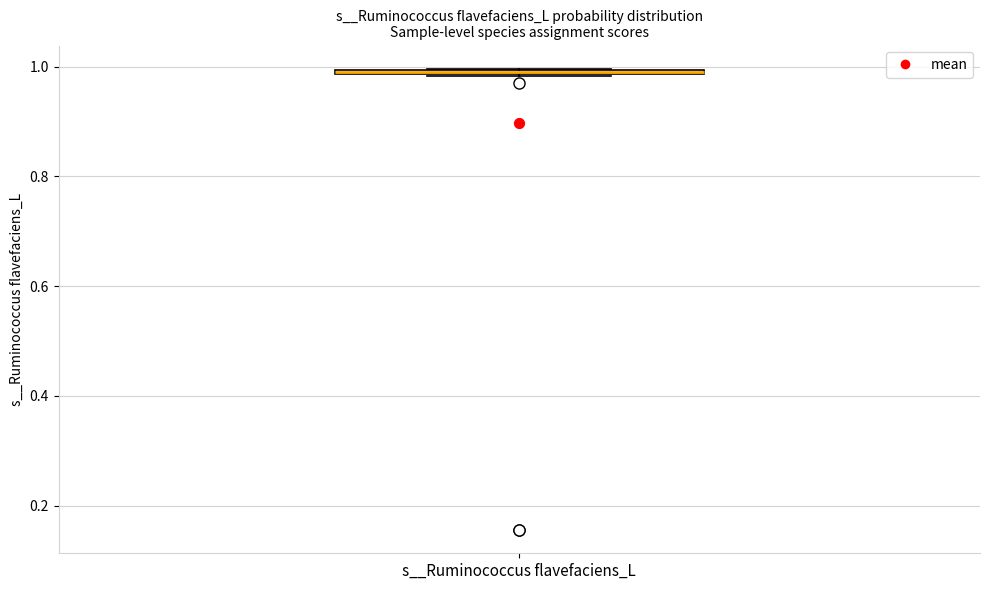

Where is the lower edge of the box for s__Ruminococcus flavefaciens_L on the y-axis? The values are not printed on the chart, so give them approximately, as read against the axis.

0.98